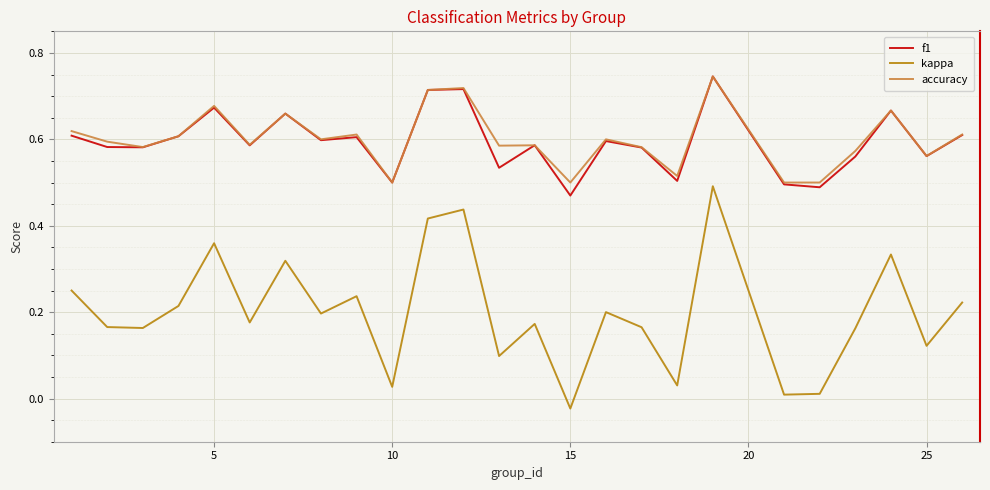

What are all the series names shown in the legend?

f1, kappa, accuracy